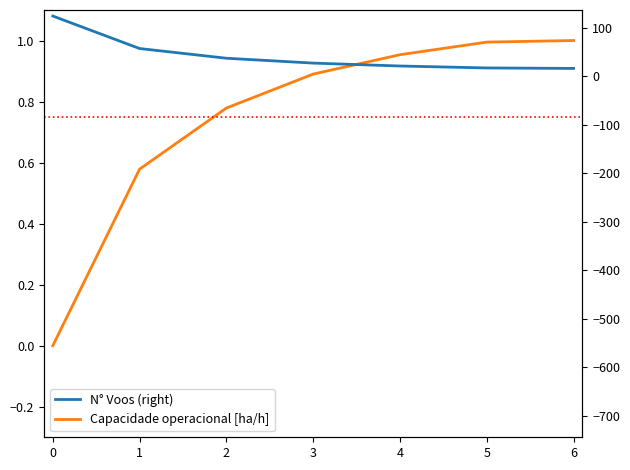

Does the chart have visible grid lines?

No